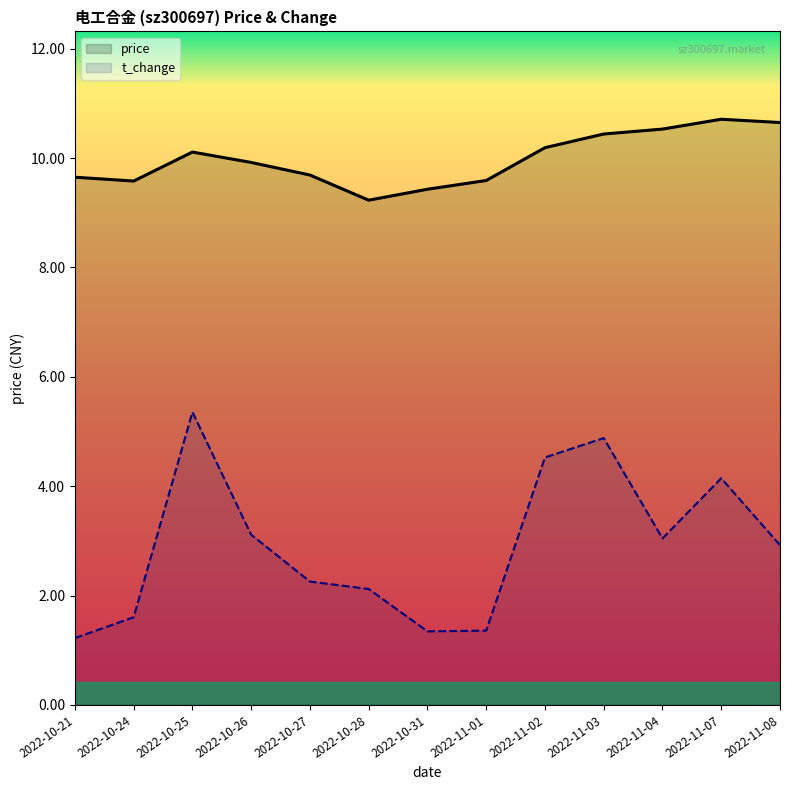

What is the label of the 7th point from the right?

2022-10-31